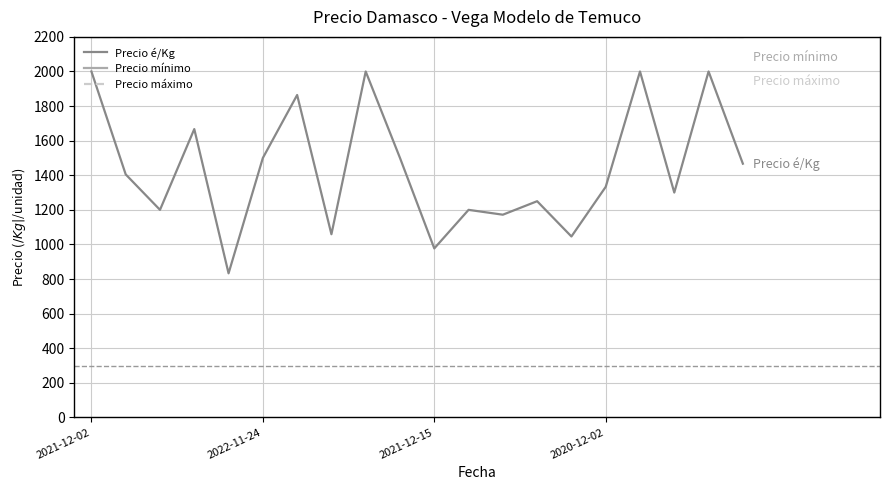

True or false: Precio mínimo and Precio máximo intersect in this chart.

False